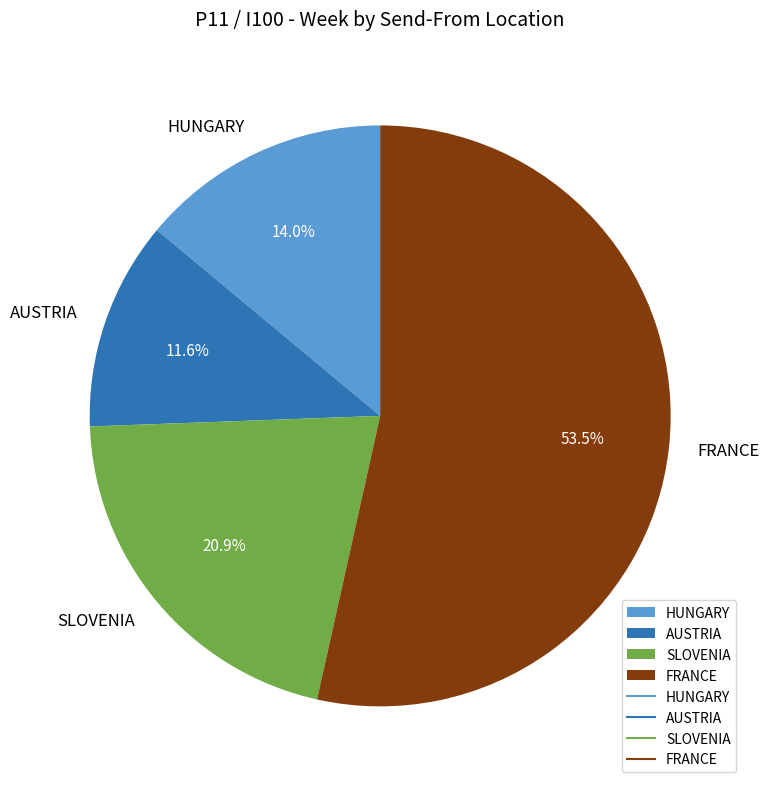

What percentage is the AUSTRIA slice, to the nearest percent?

12%